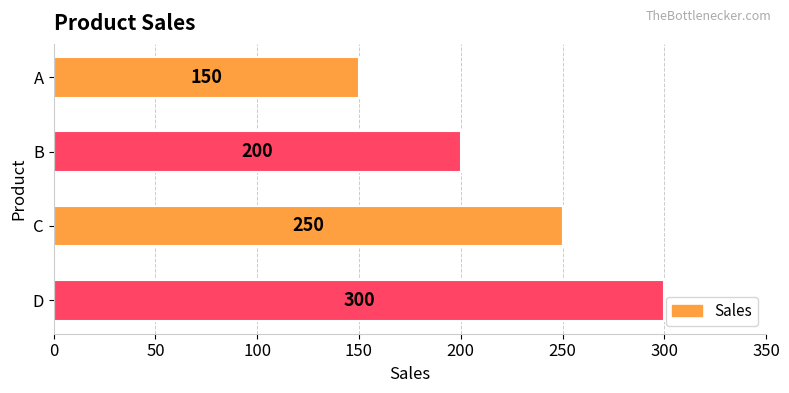

How many values are between 200 and 300?

3